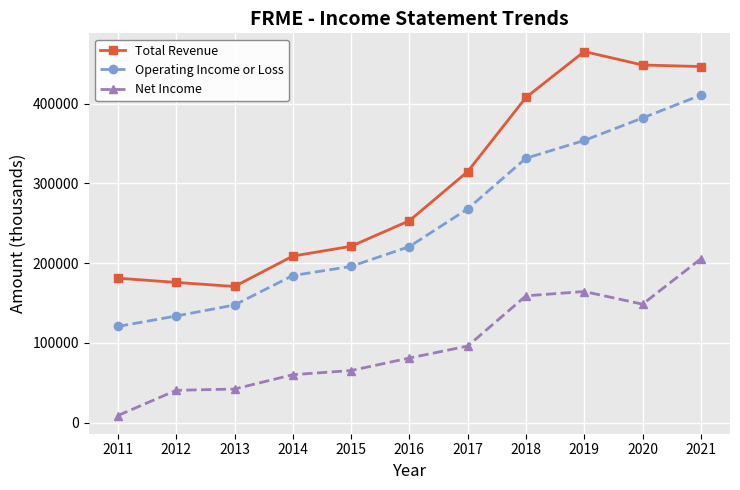

True or false: Operating Income or Loss has more than 2 interior local peaks.

False